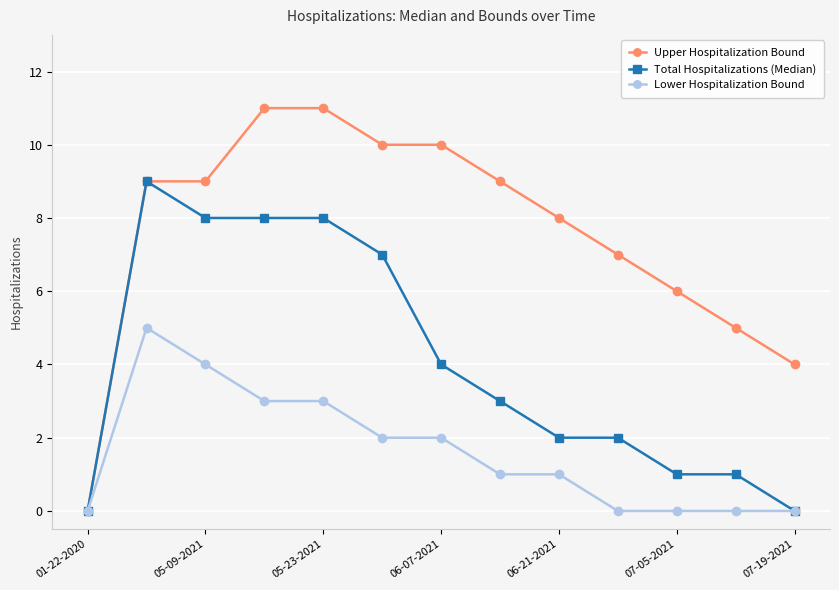

What is the value of the Total Hospitalizations (Median) point at the 12th from the left?

1